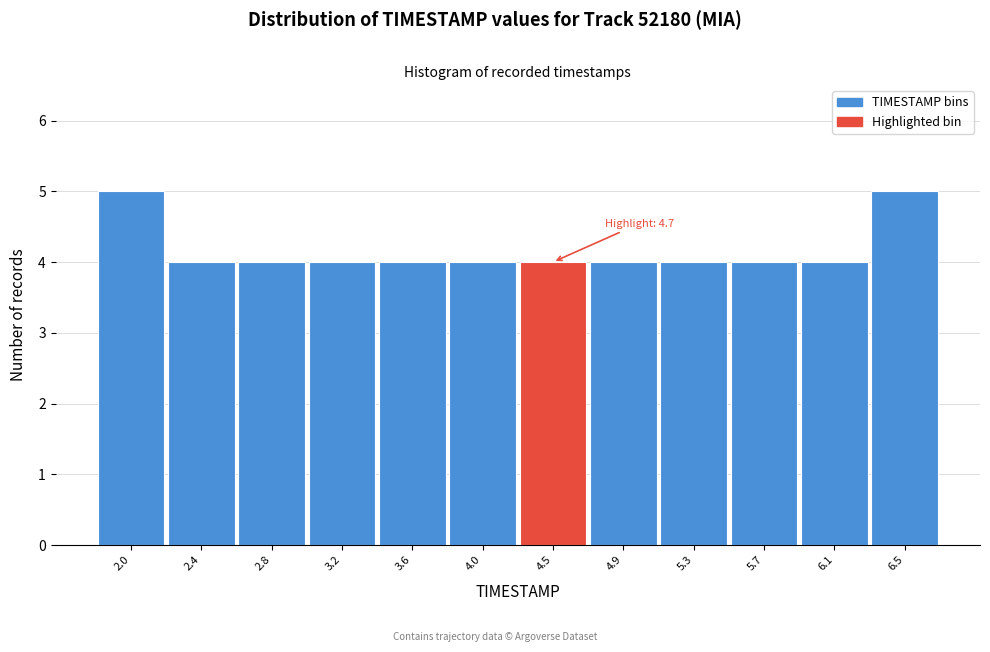

Reading left to right, list all the values displayed in this chart.

5	4	4	4	4	4	4	4	4	4	4	5